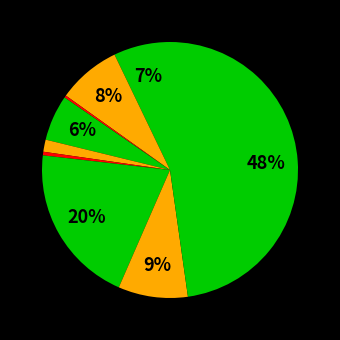

How many slices are in this pie chart?

9